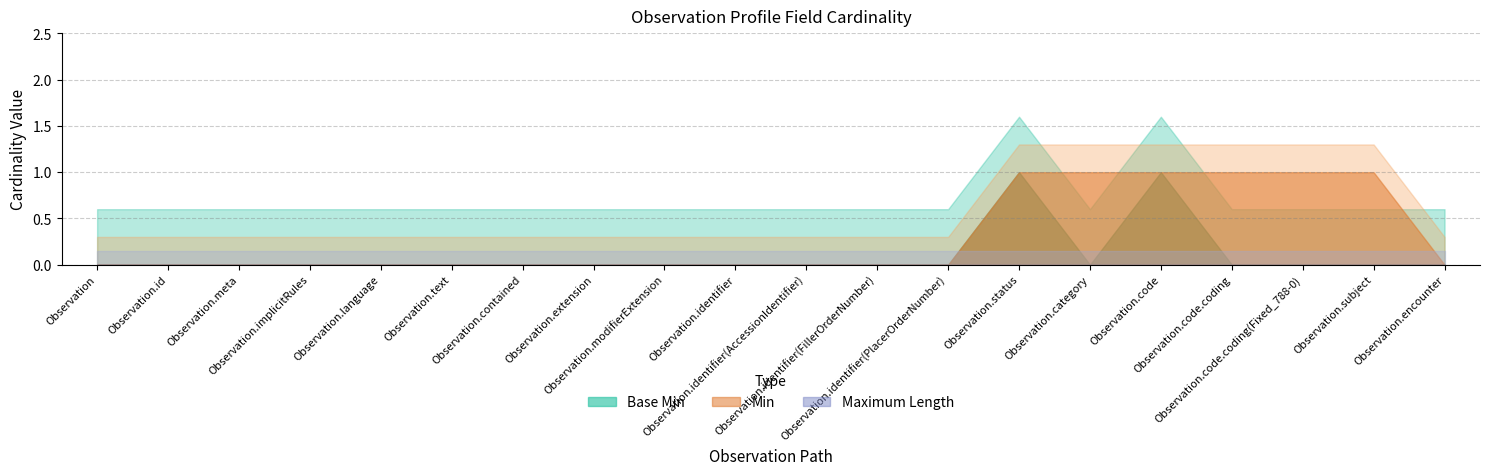

Which category has the highest value in the Maximum Length series?

Observation